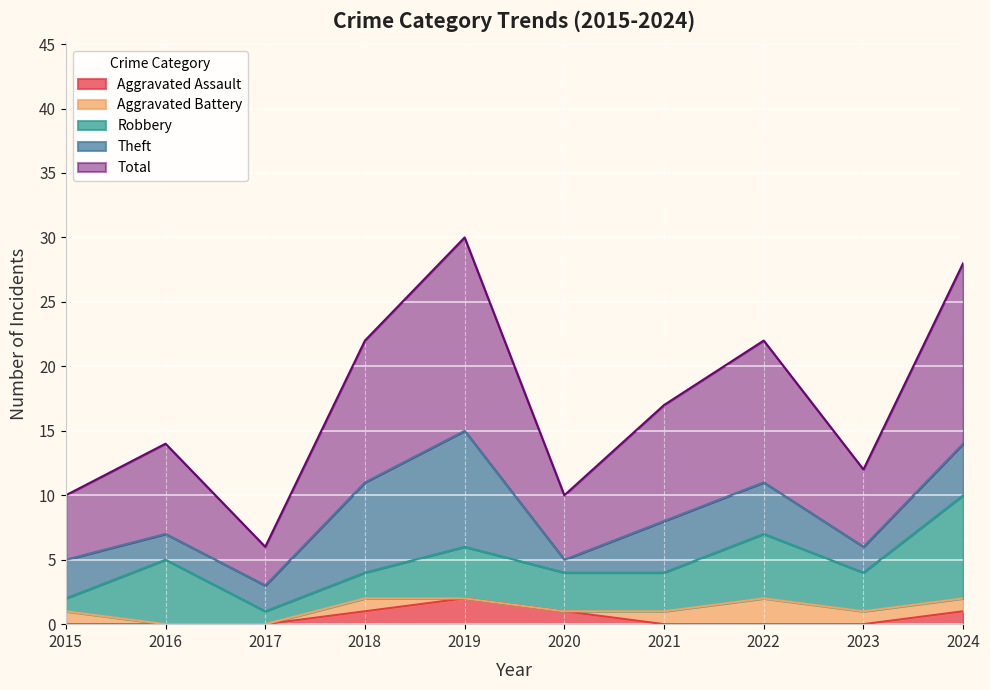

Is it true that Aggravated Assault equals 0 at 2017?

True